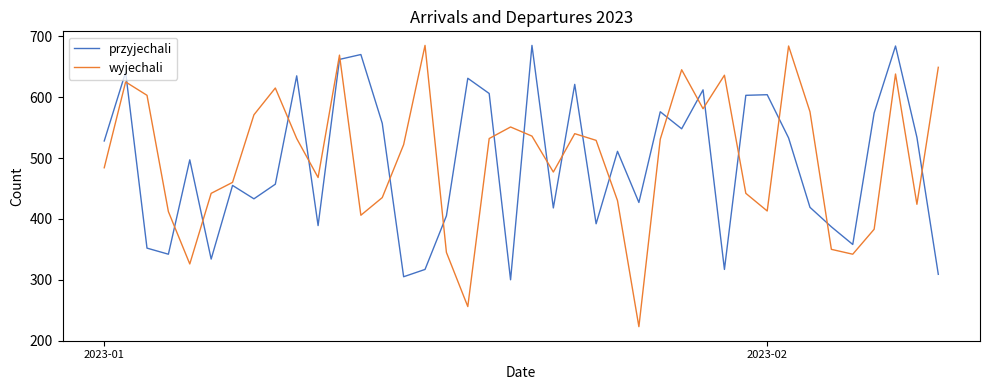

Which series has the largest total across all categories?

wyjechali